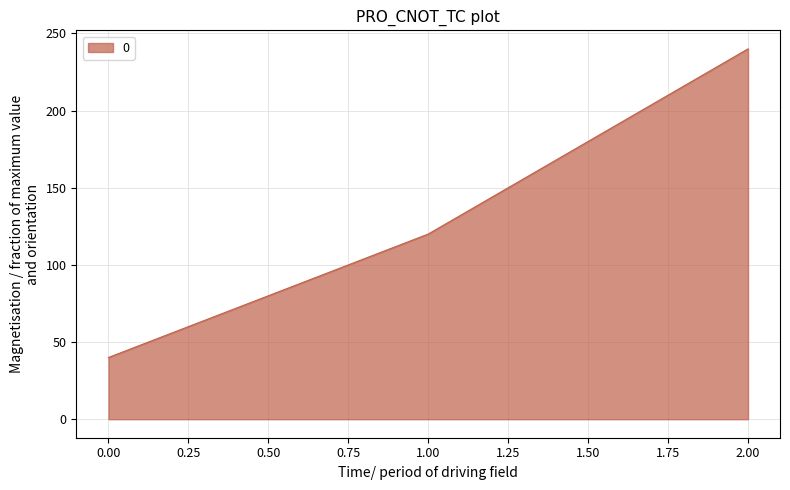

List the labels in order of value, smallest first.

0.00, 1.00, 2.00